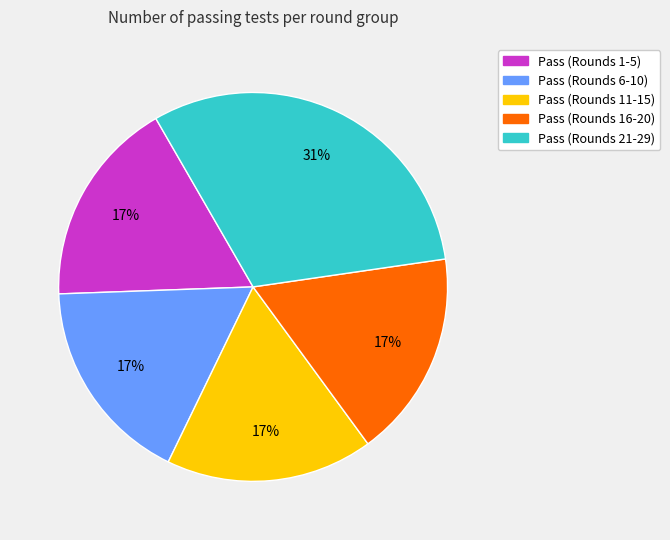

Is there any slice that represents more than half of the pie?

No